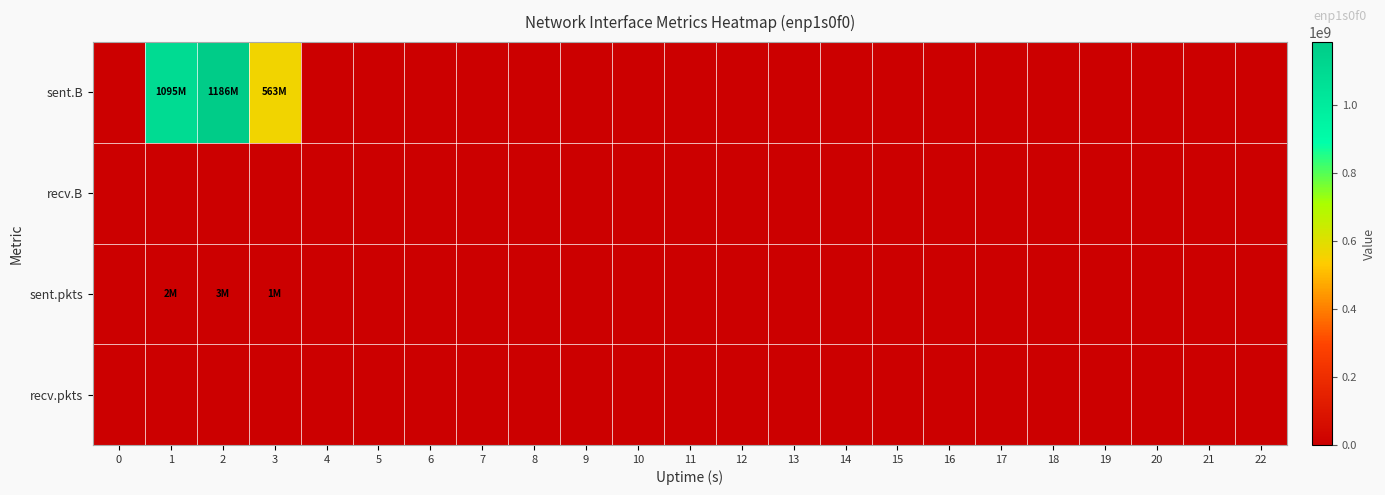

Reading right to left, list all the values displayed in this chart.

row_0: 22=0	21=0	20=0	19=0	18=0	17=0	16=0	15=0	14=0	13=0	12=0	11=0	10=0	9=0	8=0	7=0	6=0	5=0	4=0	3=562969745	2=1185708643	1=1094663884	0=0
row_1: 22=0	21=0	20=0	19=0	18=0	17=0	16=0	15=0	14=0	13=0	12=0	11=0	10=0	9=0	8=0	7=0	6=0	5=0	4=0	3=0	2=0	1=0	0=0
row_2: 22=0	21=0	20=0	19=0	18=0	17=0	16=0	15=0	14=0	13=0	12=0	11=0	10=0	9=0	8=0	7=0	6=0	5=0	4=0	3=1176308	2=2683429	1=2473183	0=0
row_3: 22=0	21=0	20=0	19=0	18=0	17=0	16=0	15=0	14=0	13=0	12=0	11=0	10=0	9=0	8=0	7=0	6=0	5=0	4=0	3=0	2=0	1=0	0=0